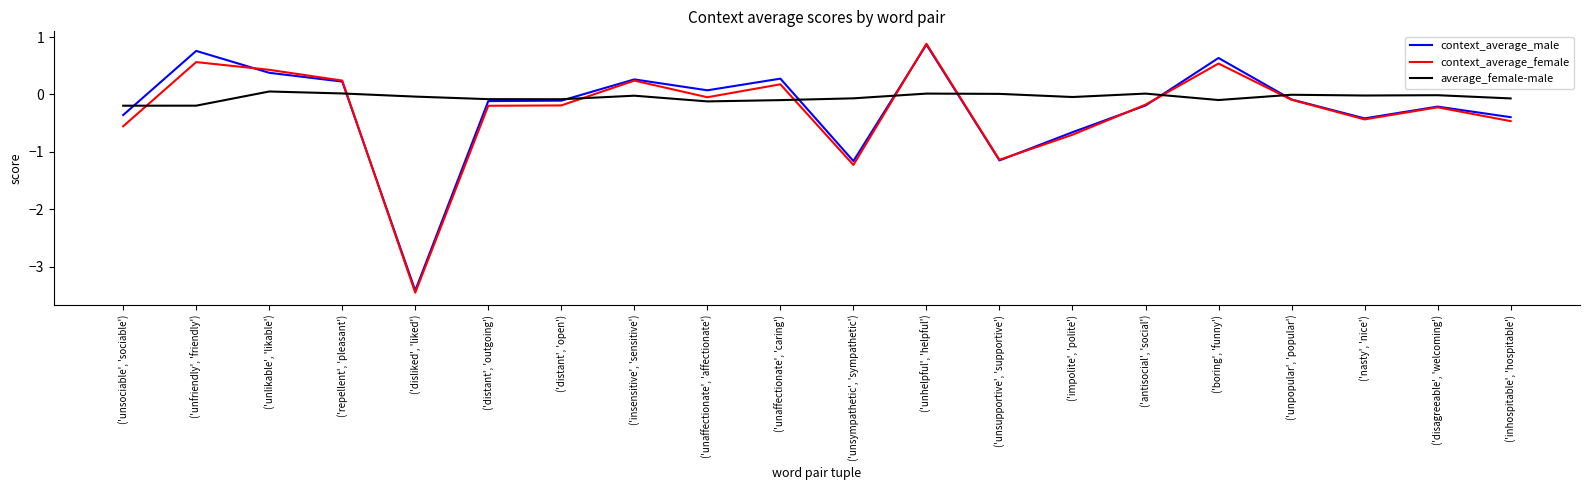

Which series ends up on top after the final intersection of average_female-male and context_average_female?

average_female-male